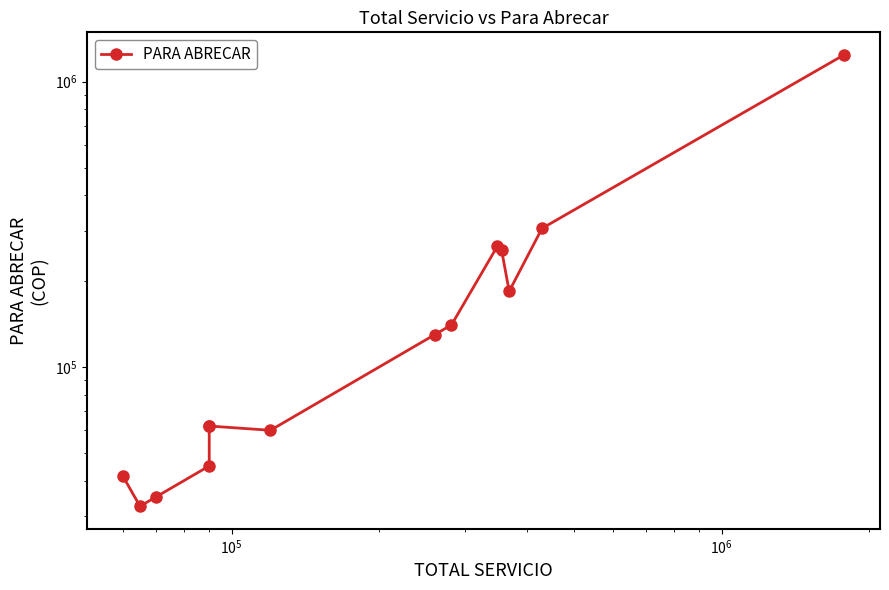

Is this an area chart (filled region under the line)?

No